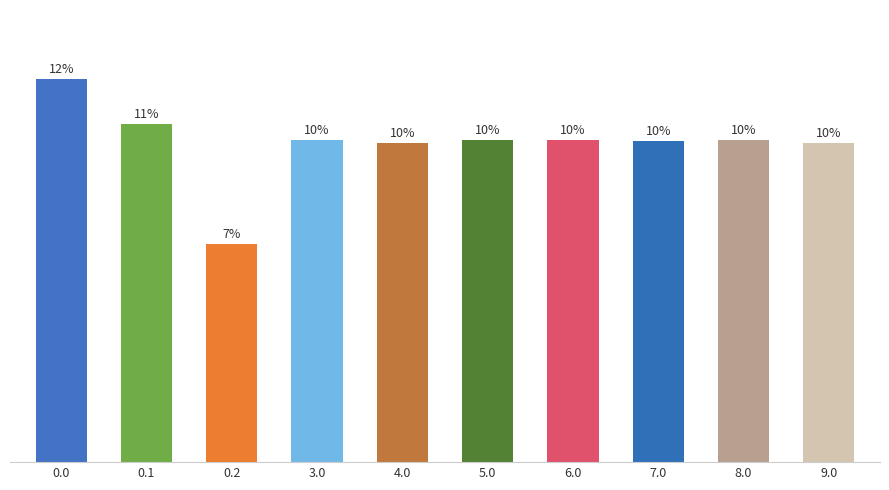

Between 5.0 and 9.0, which is larger?

5.0